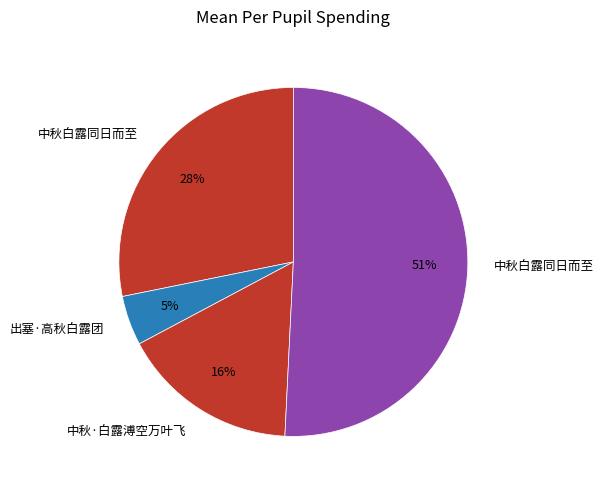

How many segments does this pie chart have?

4